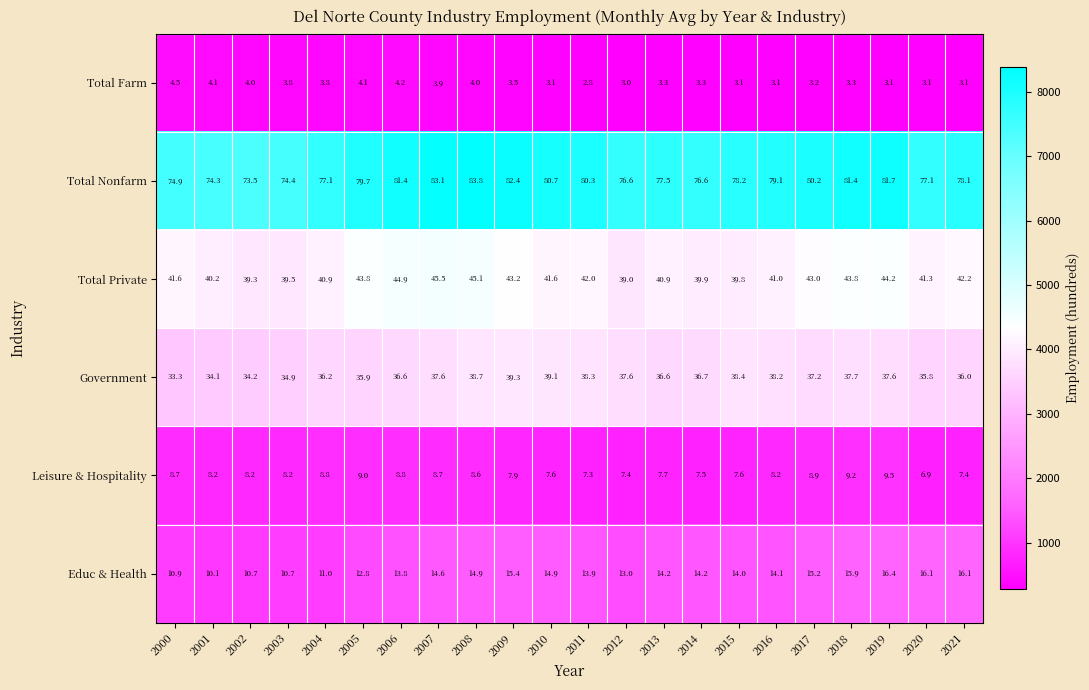

Is it true that Government equals 61.1 at 2003?

False